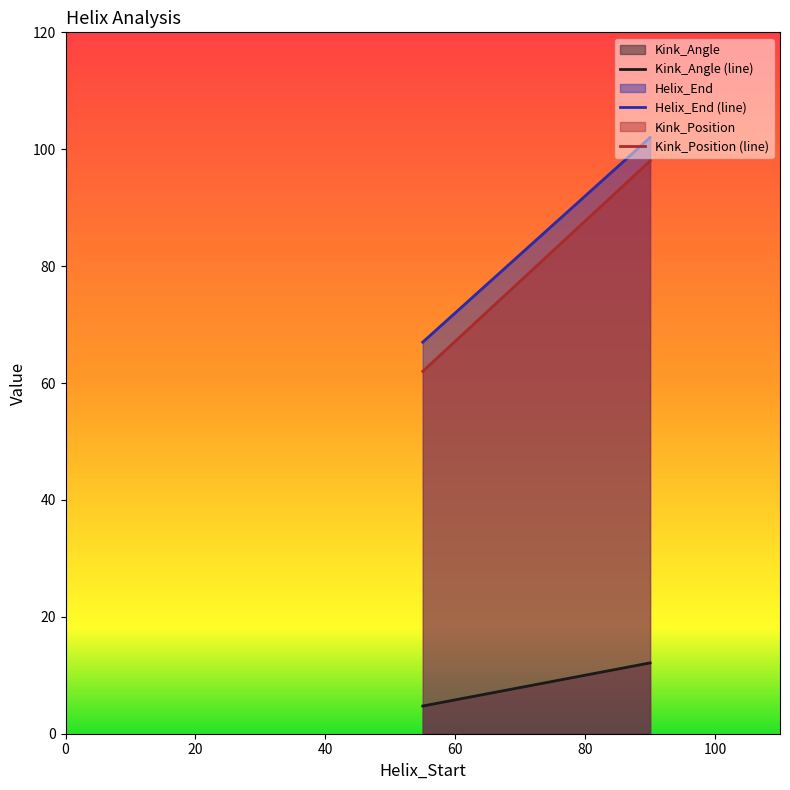

Read the Kink_Position value at 2ig8C-90.

98.0